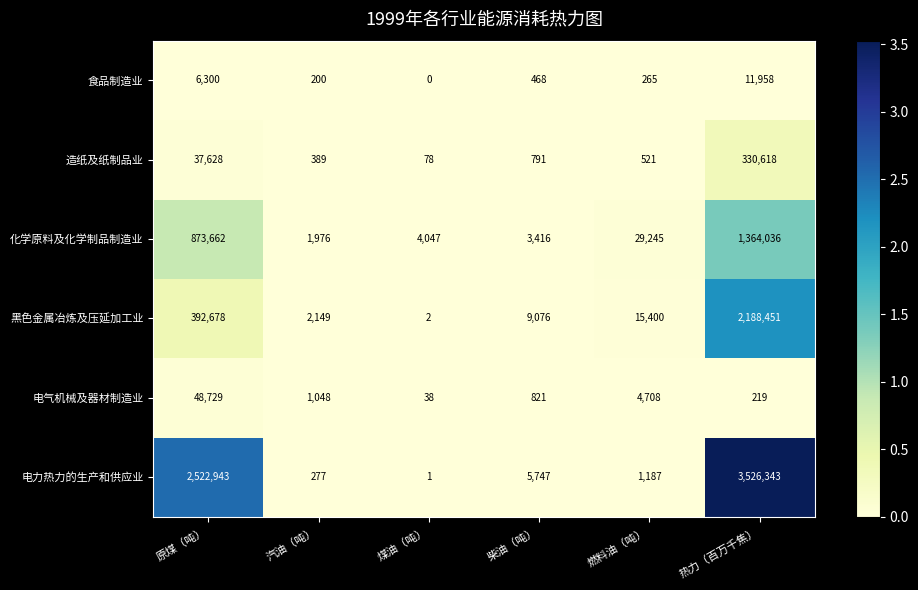

What is the difference between the maximum and minimum values in the 黑色金属冶炼及压延加工业 series?

2188449